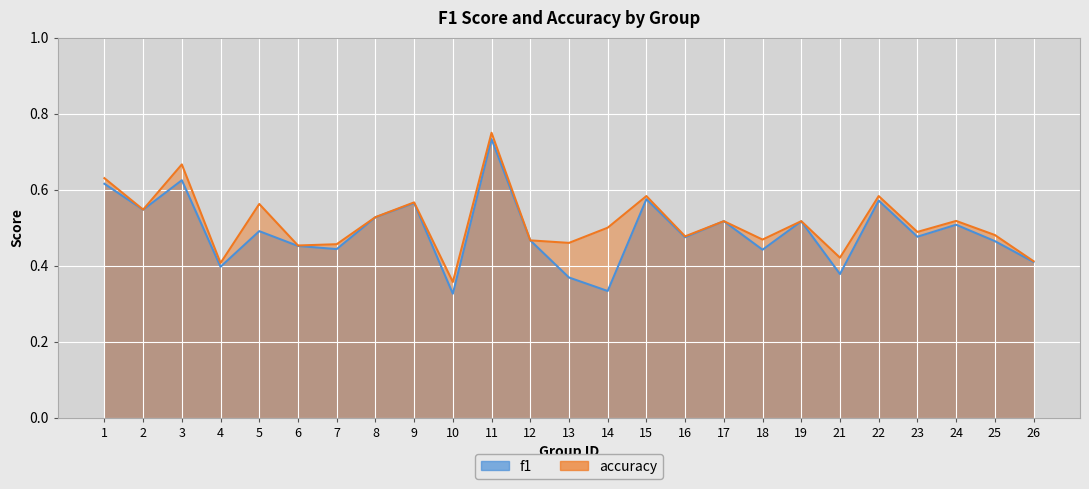

What is the difference between the second highest and second lowest values in the accuracy series?

0.3